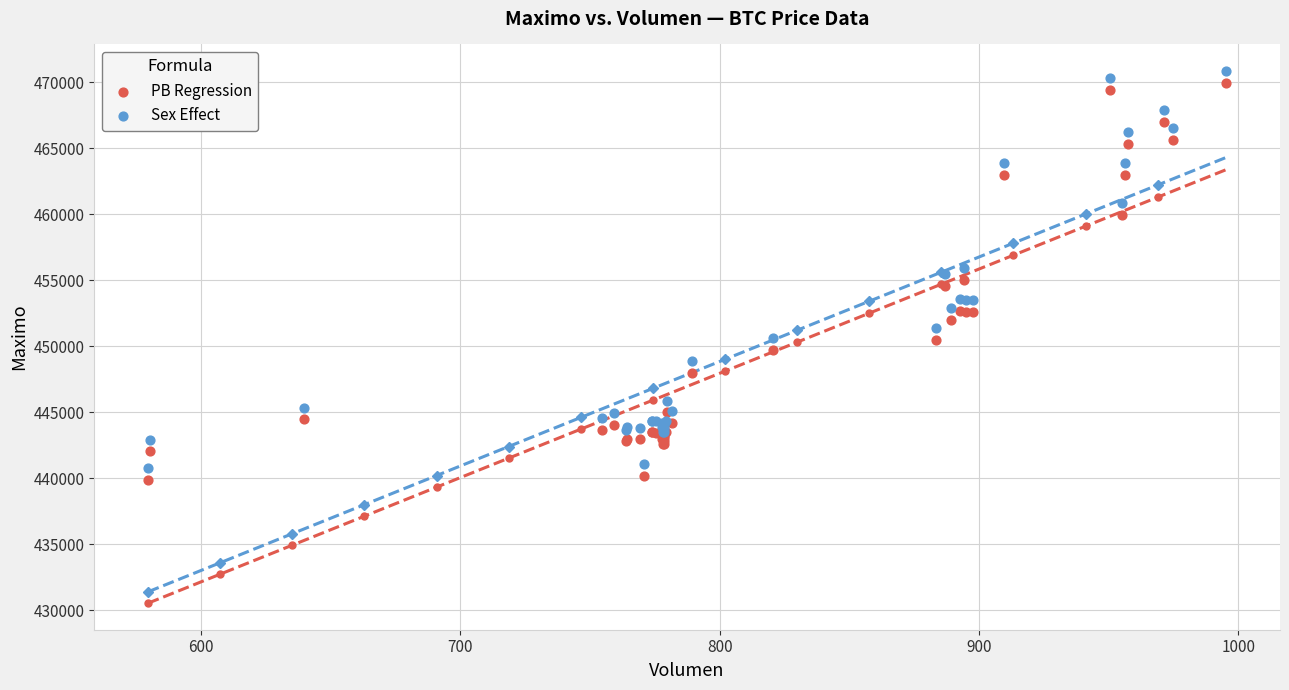

What is the X range (max minus min) for the scatter plot?

415.6